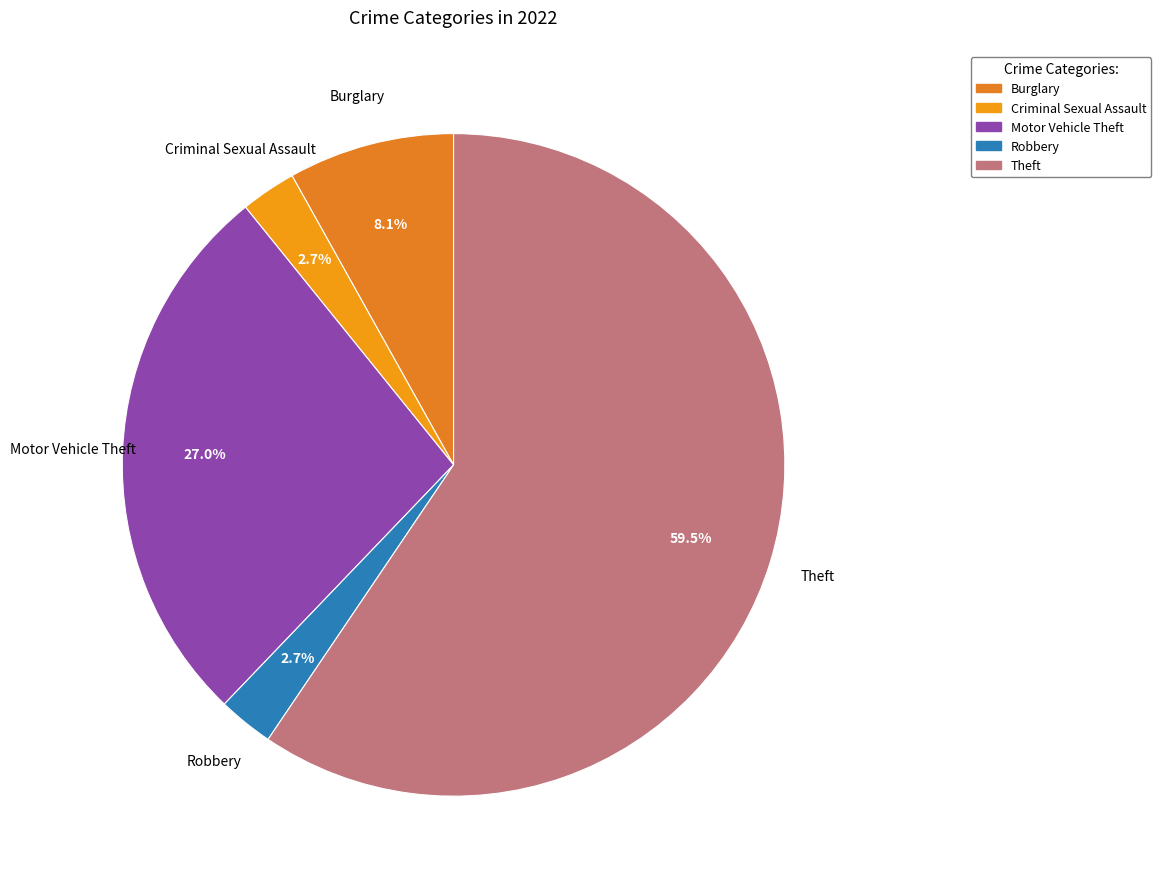

How many slices are in this pie chart?

5